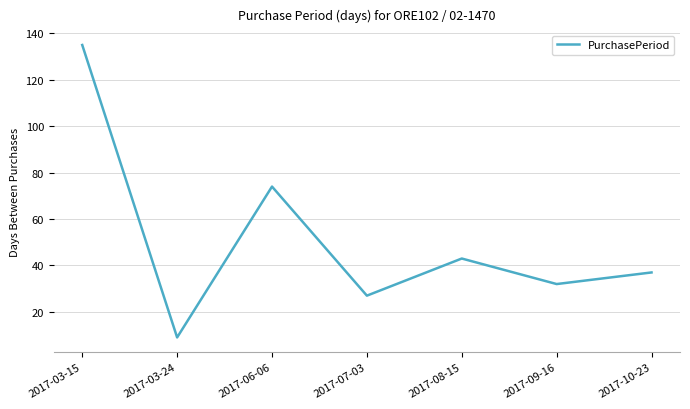

The value at 2017-10-23 is 49. True or false?

False